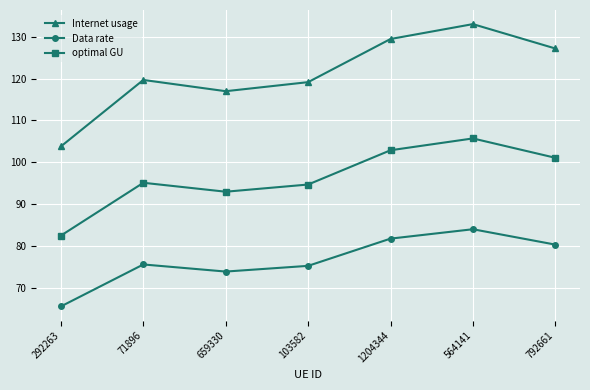

What is the difference between the maximum and minimum values in the Data rate series?

18.5